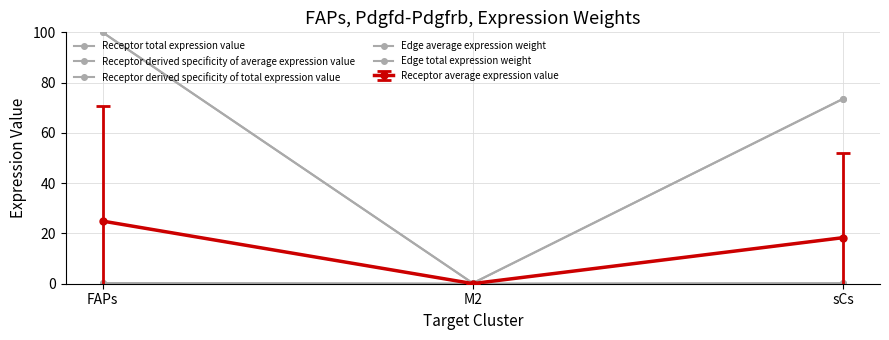

What is the difference between the second highest and minimum values in the Edge total expression weight series?

73.3